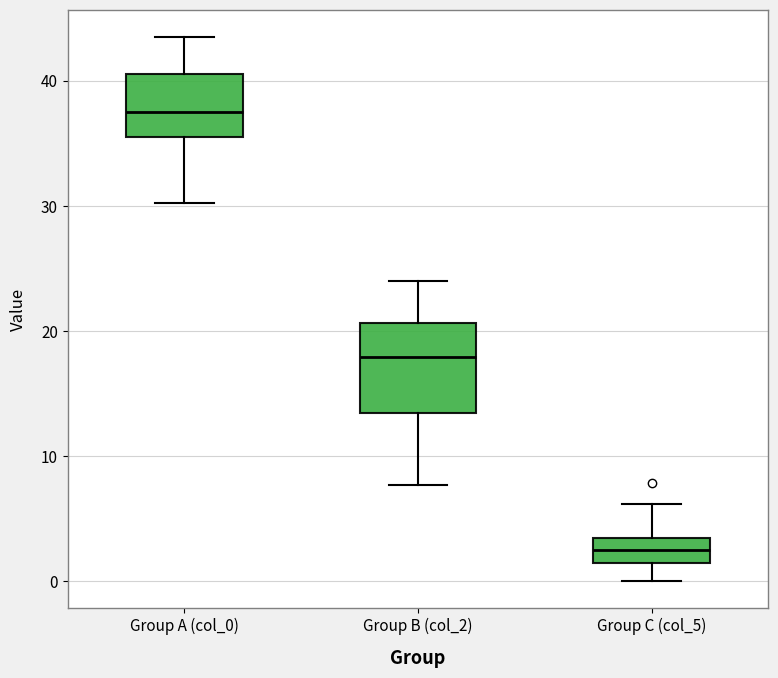

Reading left to right, read every box against the y-axis: the position of its median line, the range the box covers, and the ends of its whiskers. The values are not printed on the chart, so give them approximately, as read against the axis.

Group A (col_0): median 38, box 36 to 41, whiskers 30 to 44
Group B (col_2): median 18, box 13 to 21, whiskers 8 to 24
Group C (col_5): median 2, box 1 to 3, whiskers 0 to 6